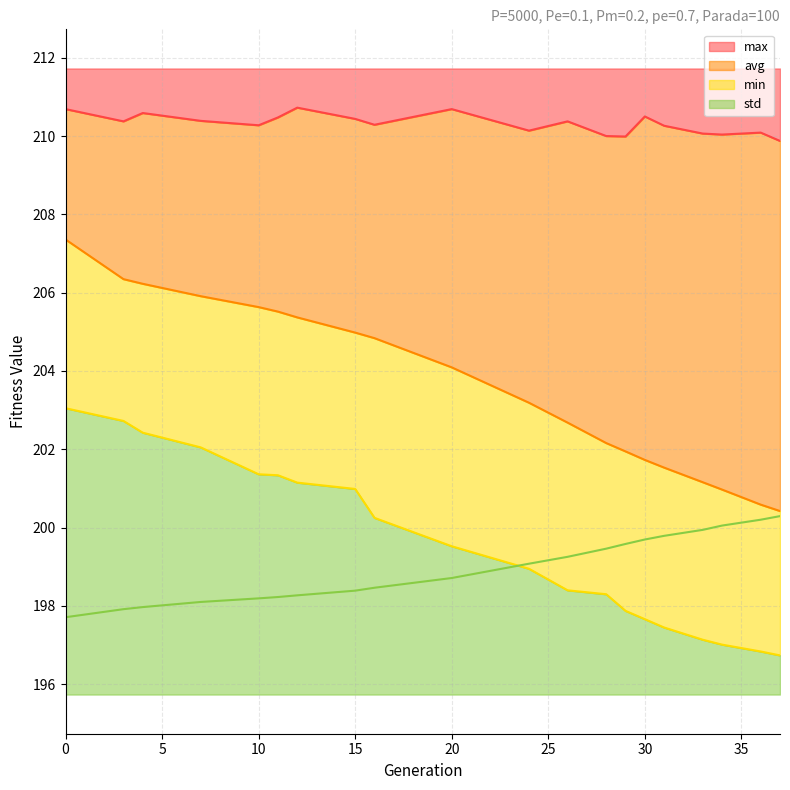

List the series in order of their peak value, lowest first.

std, min, avg, max